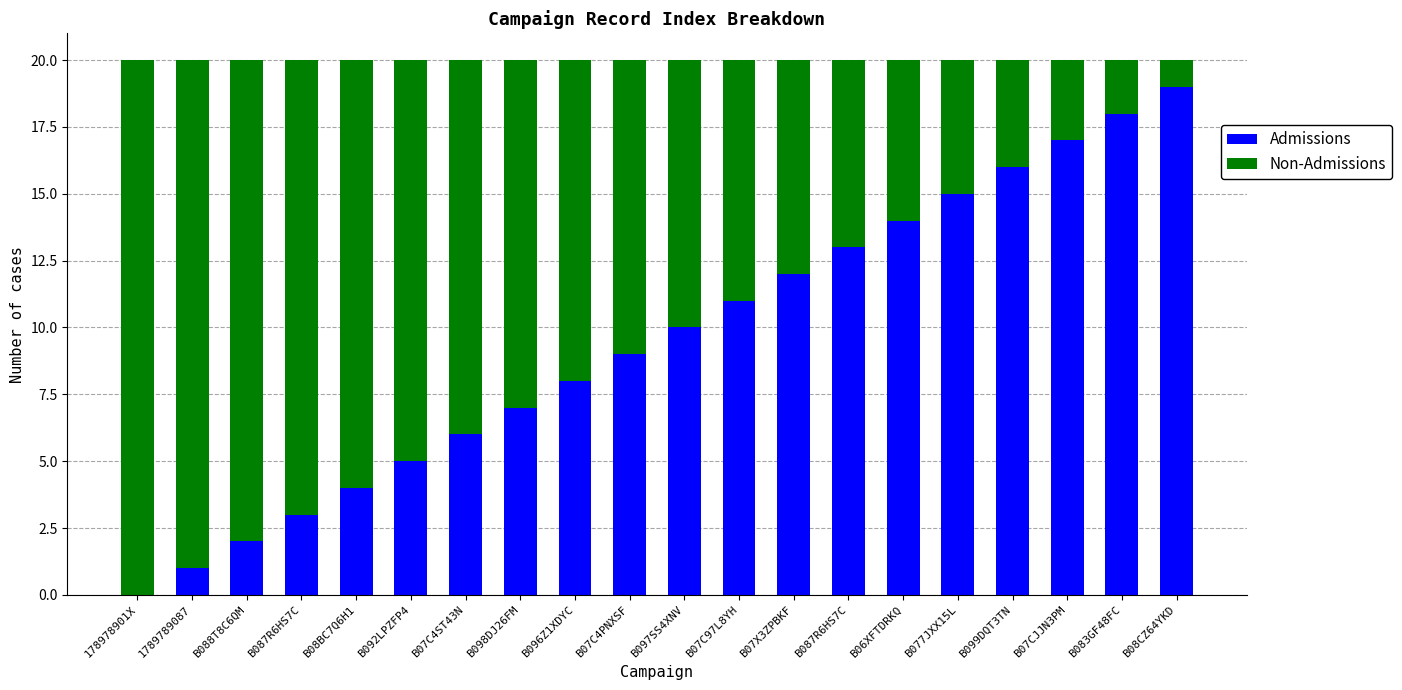

What is the sum of the Admissions values at B08BC7Q6H1 and 1789789087?

5